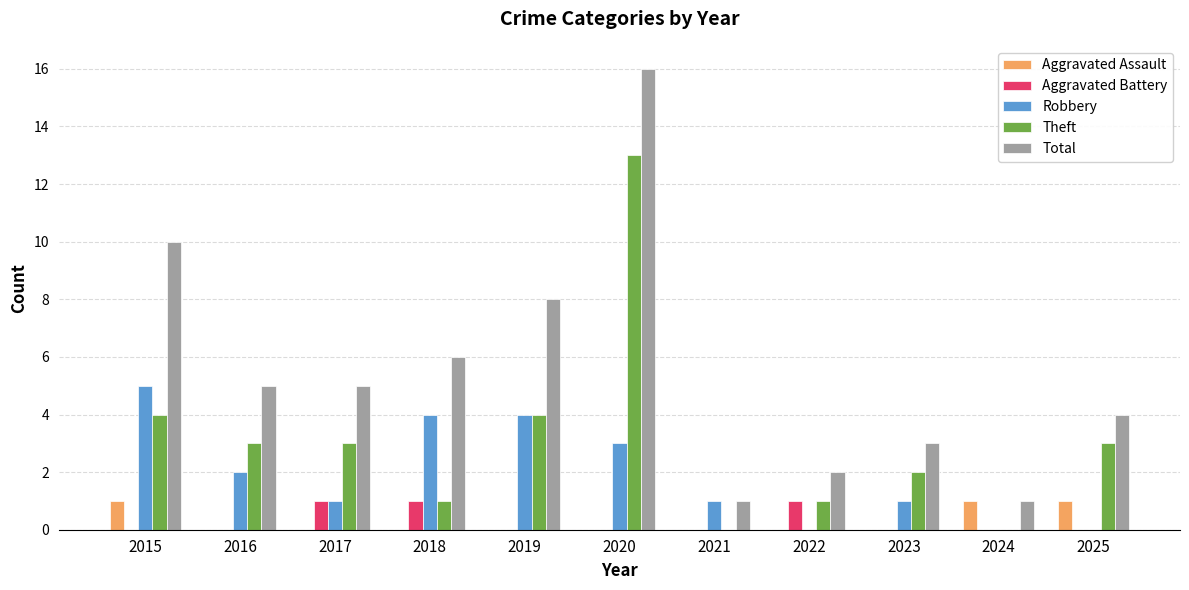

Between 2016 and 2020, which series saw the biggest shift?

Total